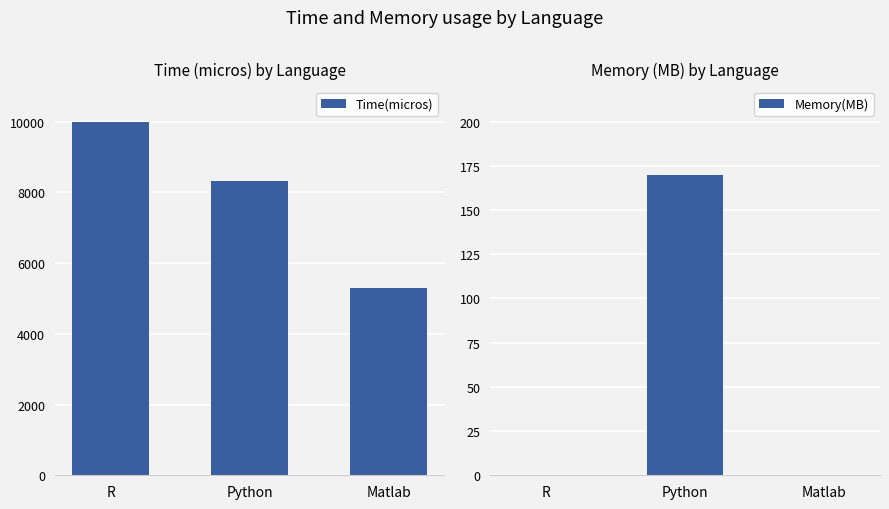

At which category is the sum across all series the highest?

R